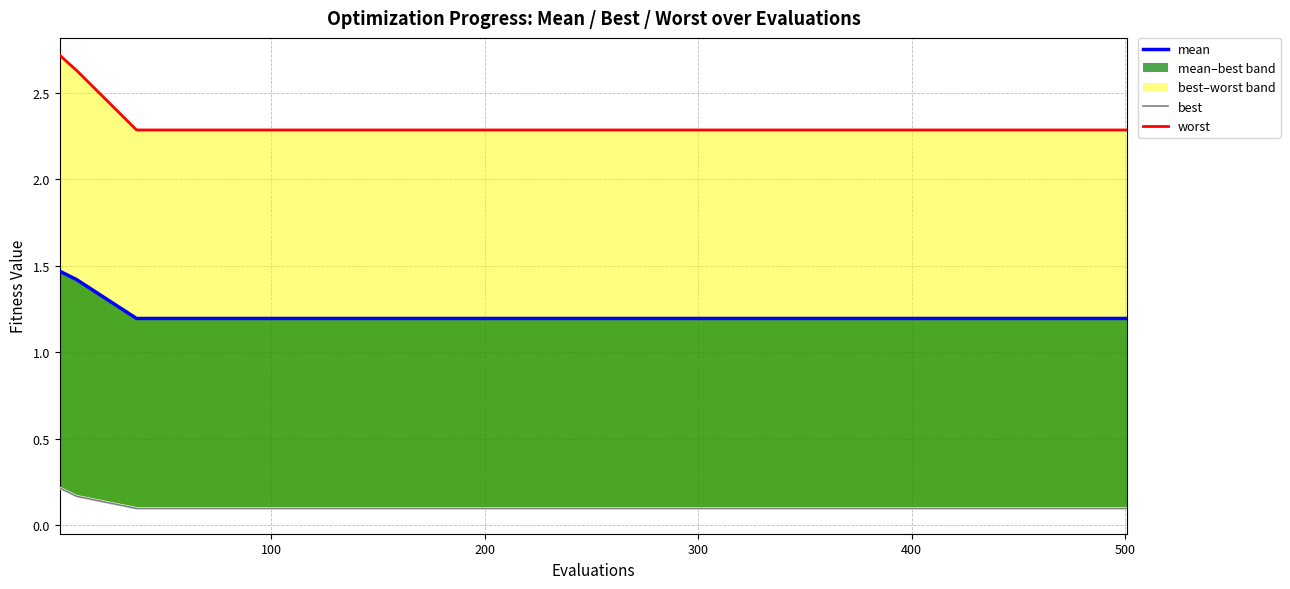

Is it true that best equals 0.1 at 400?

True